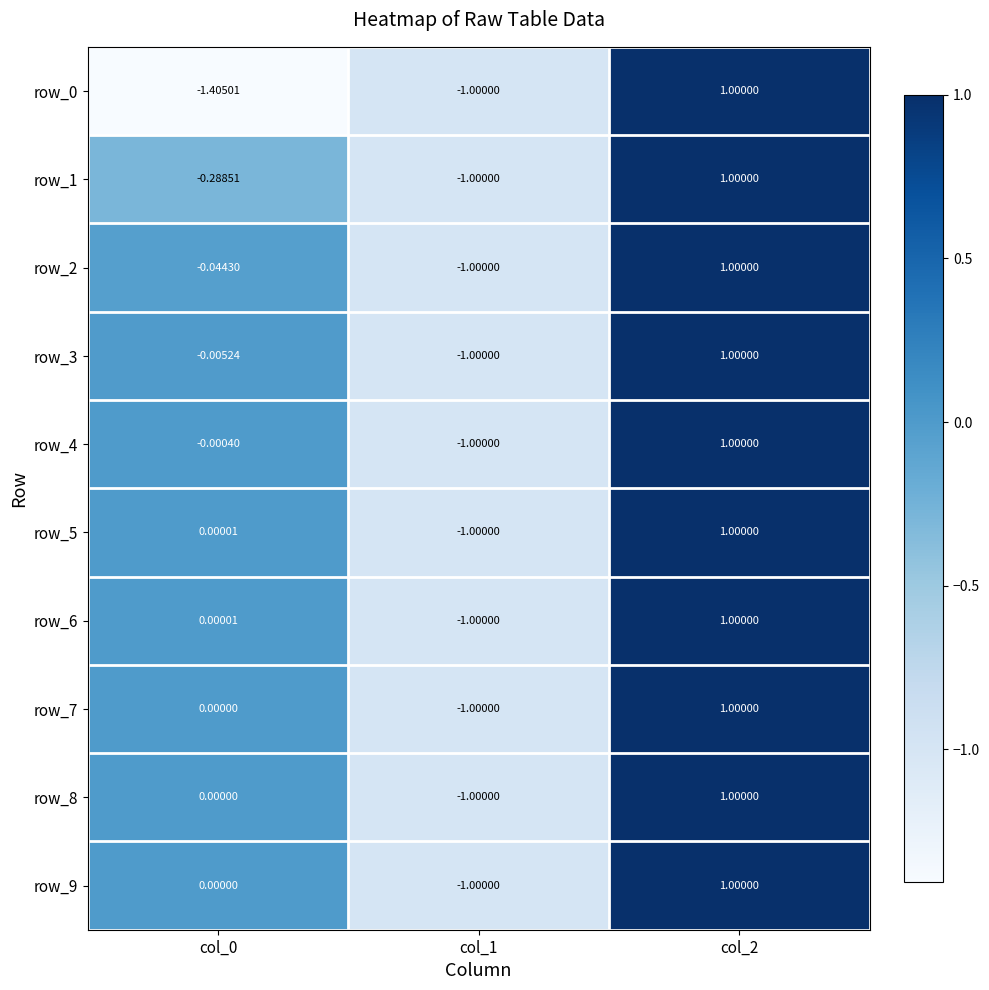

Is the value of row_8 at col_1 greater than the value of row_4 at col_2?

No